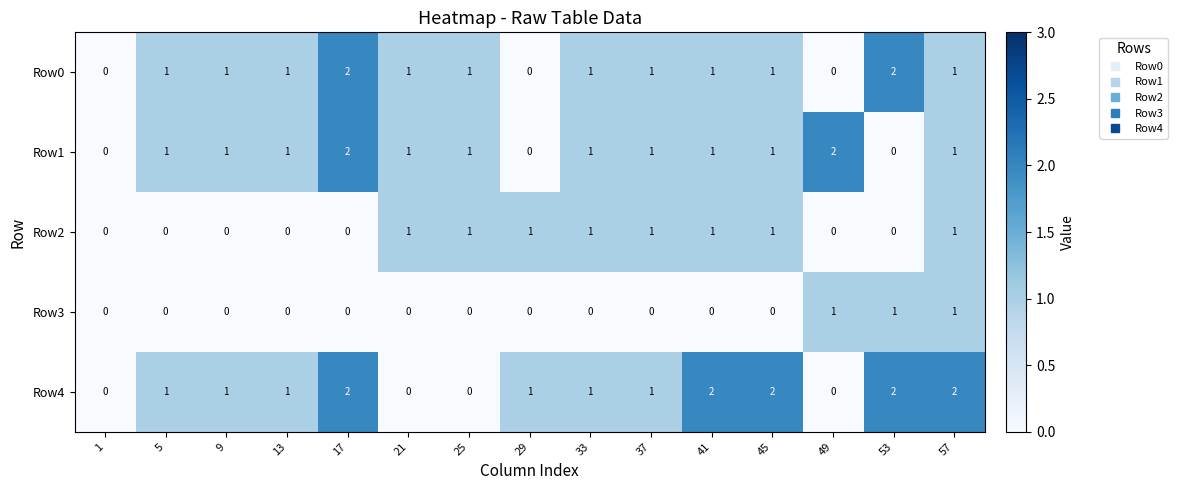

What is the sum of all Row0 values?

14